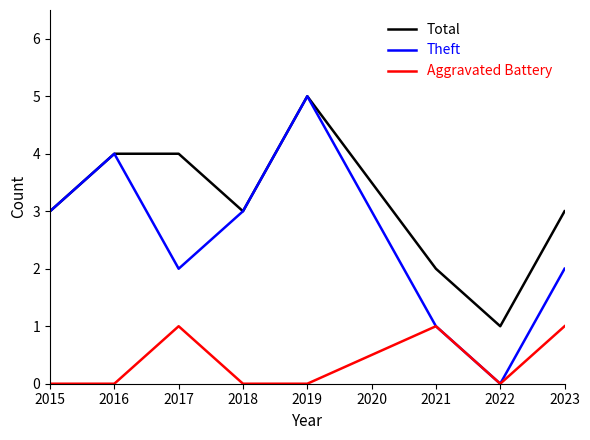

How many series are shown in this chart?

3